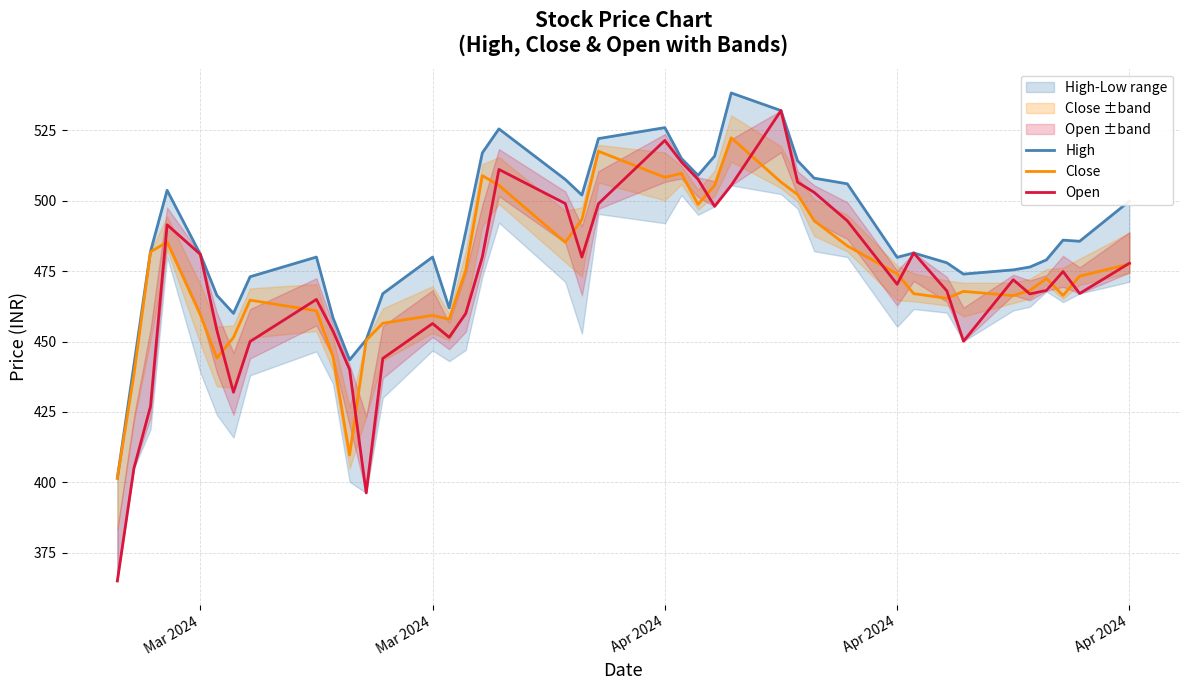

Does the chart display data point markers on the line(s)?

No